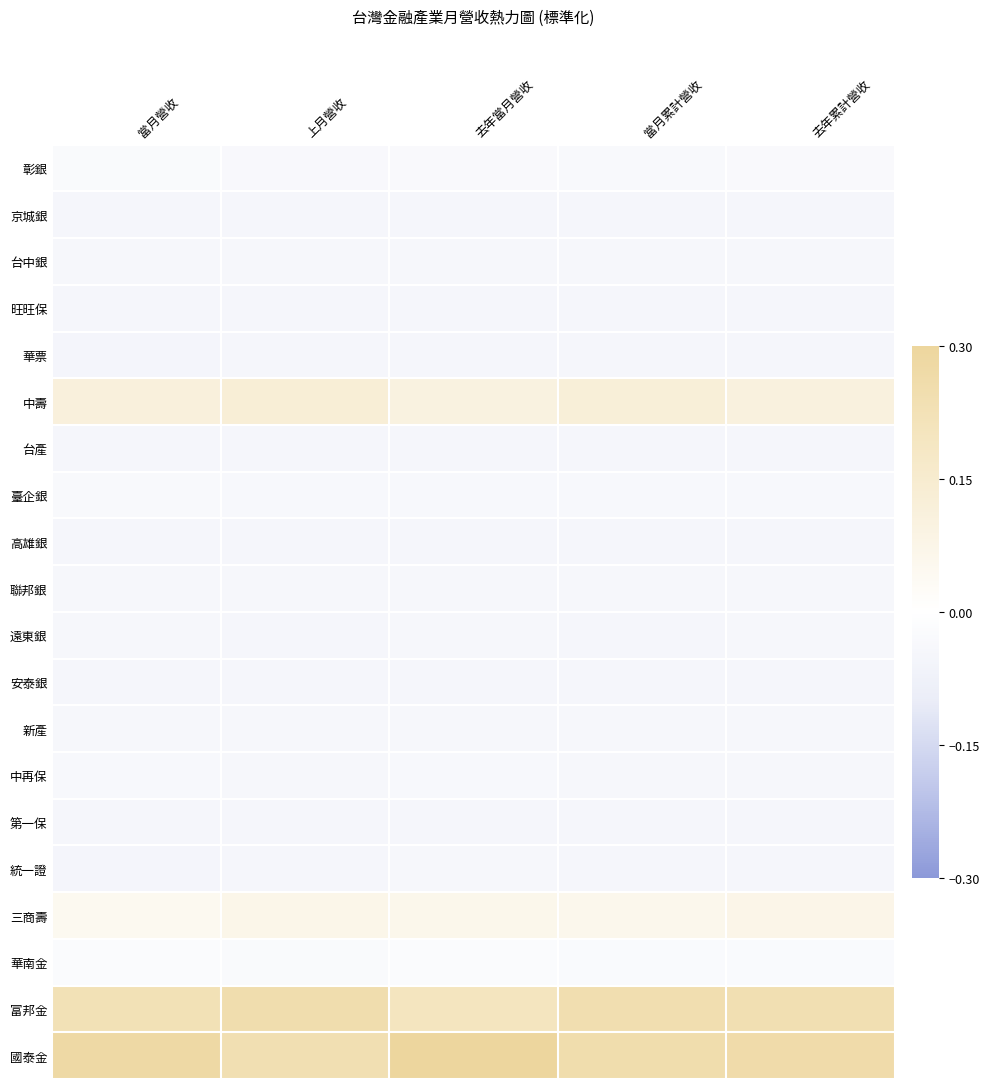

Between 當月累計營收 and 去年累計營收, which is larger?

去年累計營收